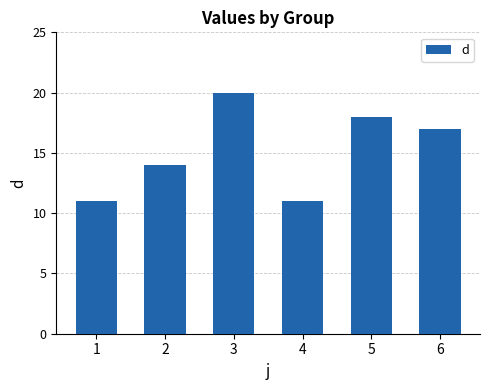

What is the sum of the values at 3 and 5?

38